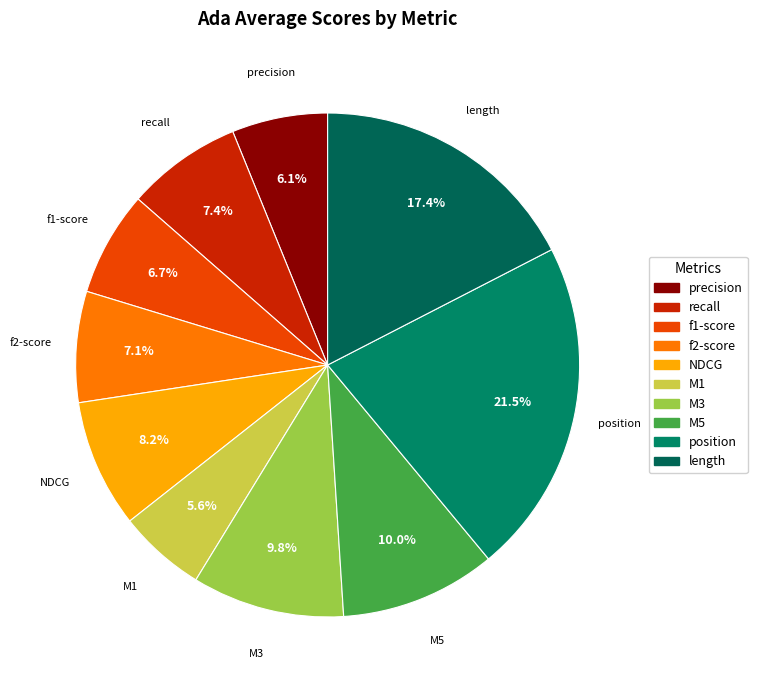

What is the smallest slice in the pie chart?

M1